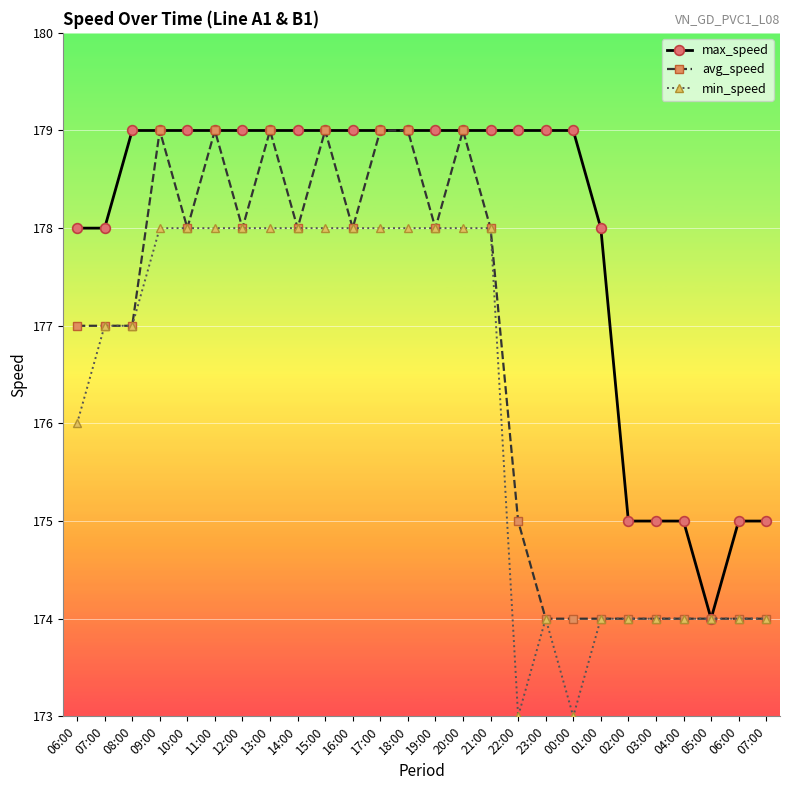

Is the value of max_speed at 09:00 greater than the value of avg_speed at 18:00?

No